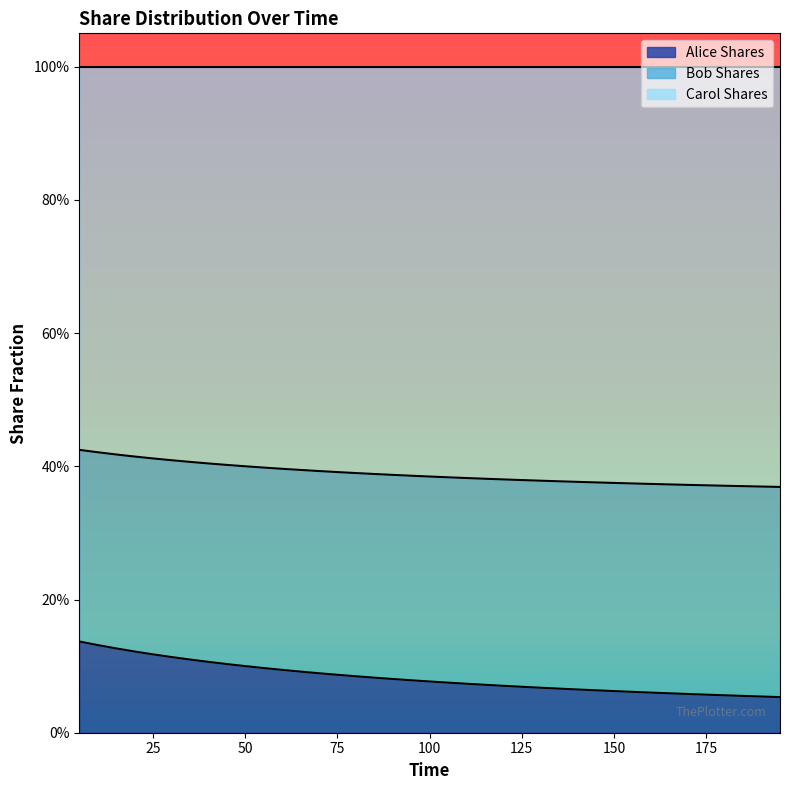

What are all the series names shown in the legend?

Alice Shares, Bob Shares, Carol Shares